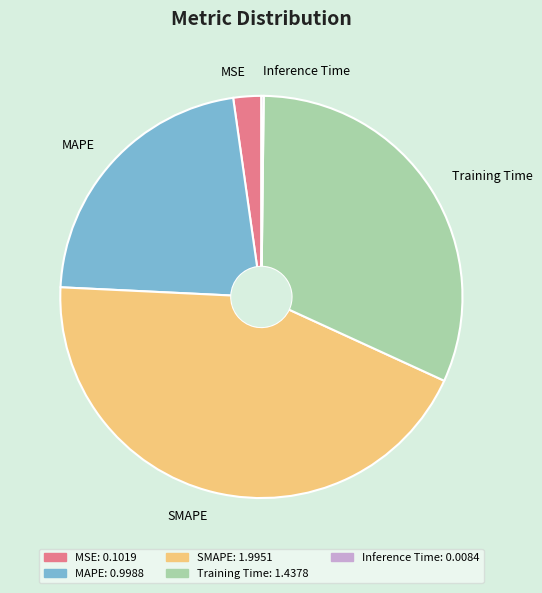

Is it true that Training Time is 32% of the pie?

True